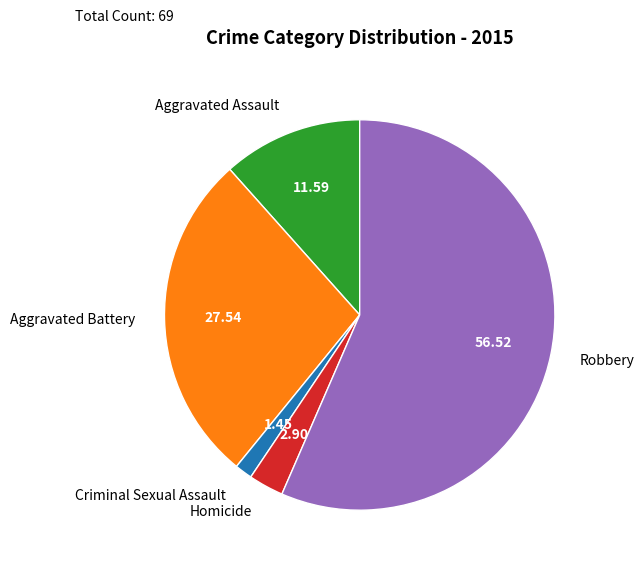

Which slice represents more than half of the pie?

Robbery